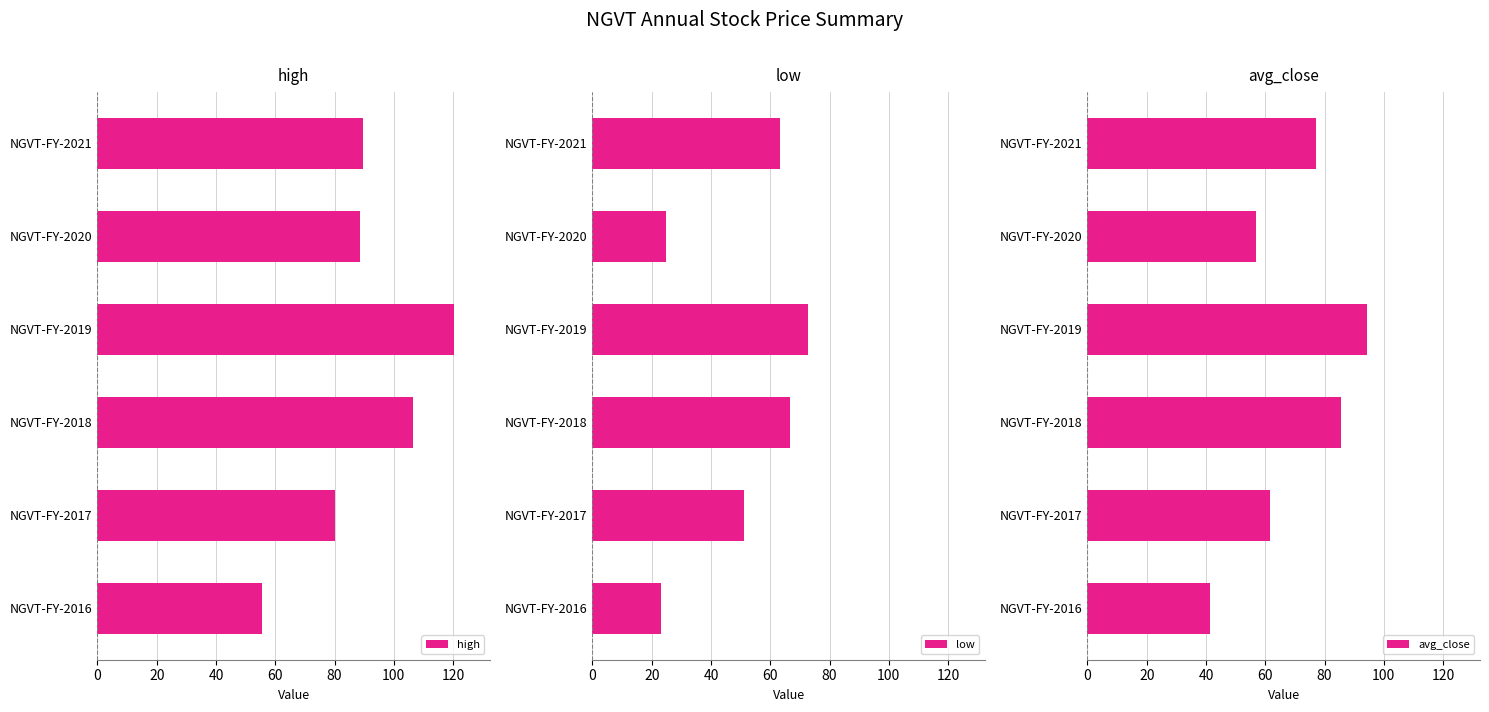

What is the difference between the second highest and second lowest values in the high series?

26.4